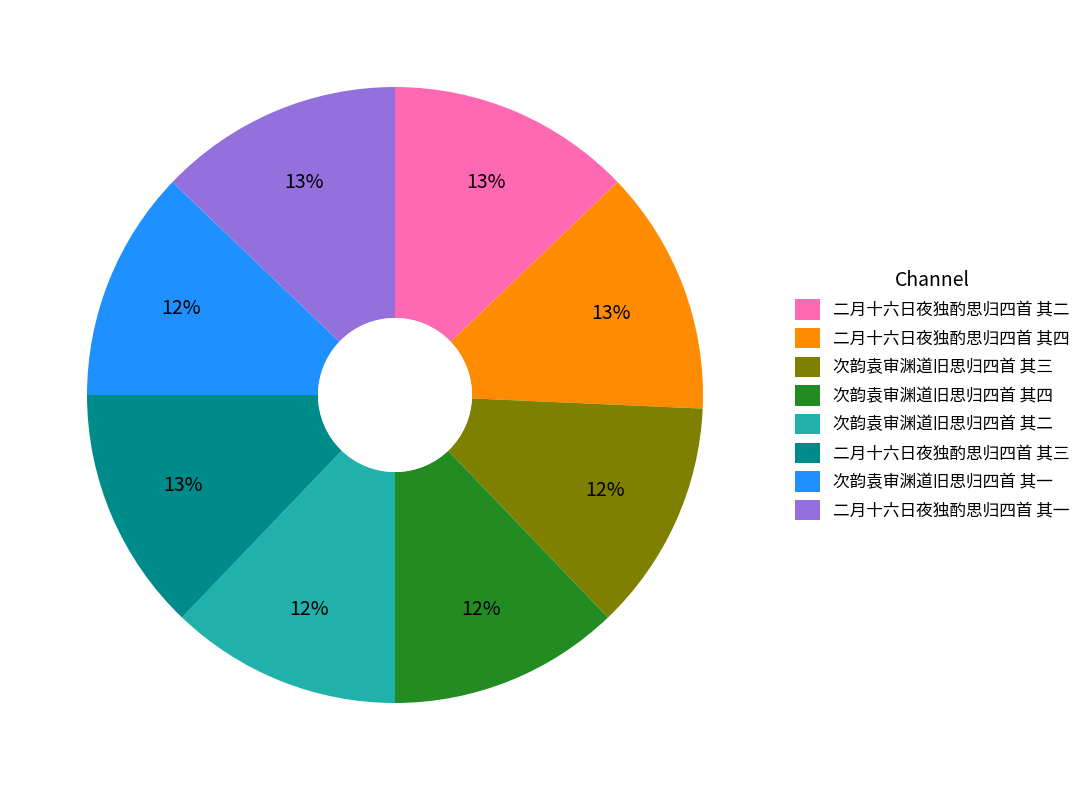

Is the sum of 次韵袁审渊道旧思归四首 其二 and 二月十六日夜独酌思归四首 其四 greater than half?

No